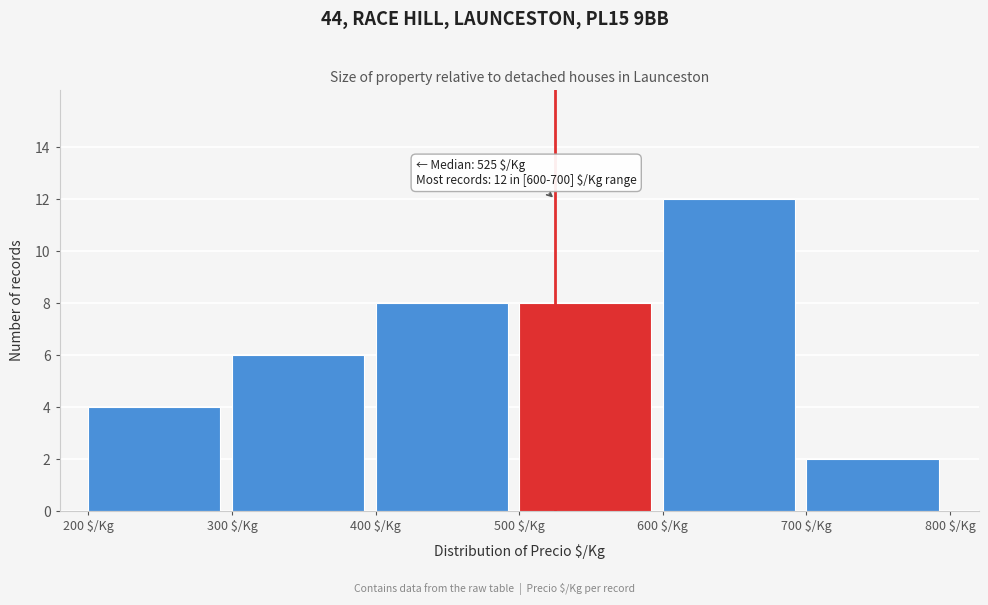

Over which range of the x-axis is the bar tallest?

600 to 700